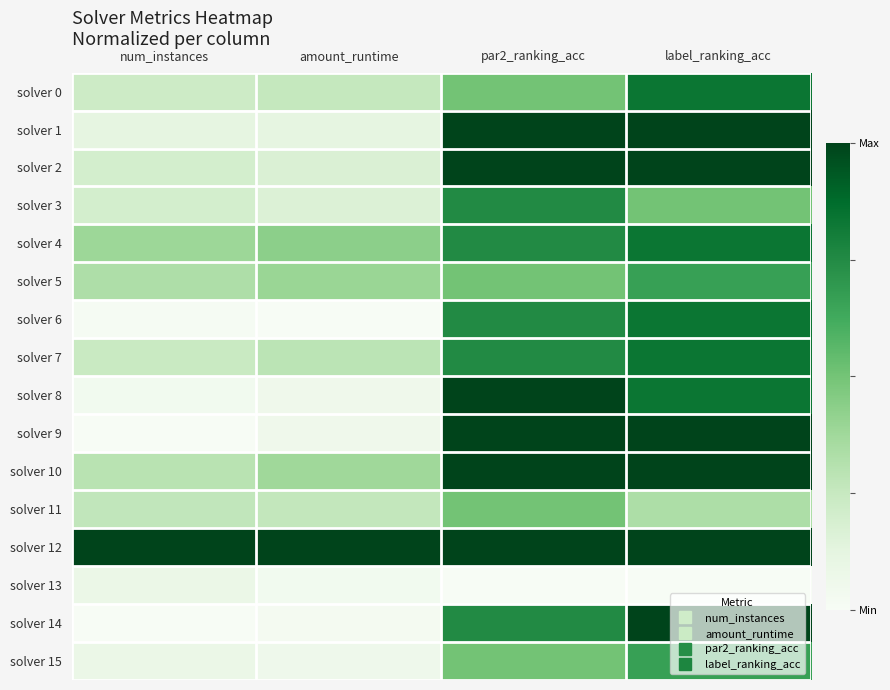

List the series in order of their peak value, lowest first.

solver 13, solver 11, solver 5, solver 15, solver 3, solver 0, solver 4, solver 6, solver 7, solver 1, solver 2, solver 8, solver 9, solver 10, solver 12, solver 14